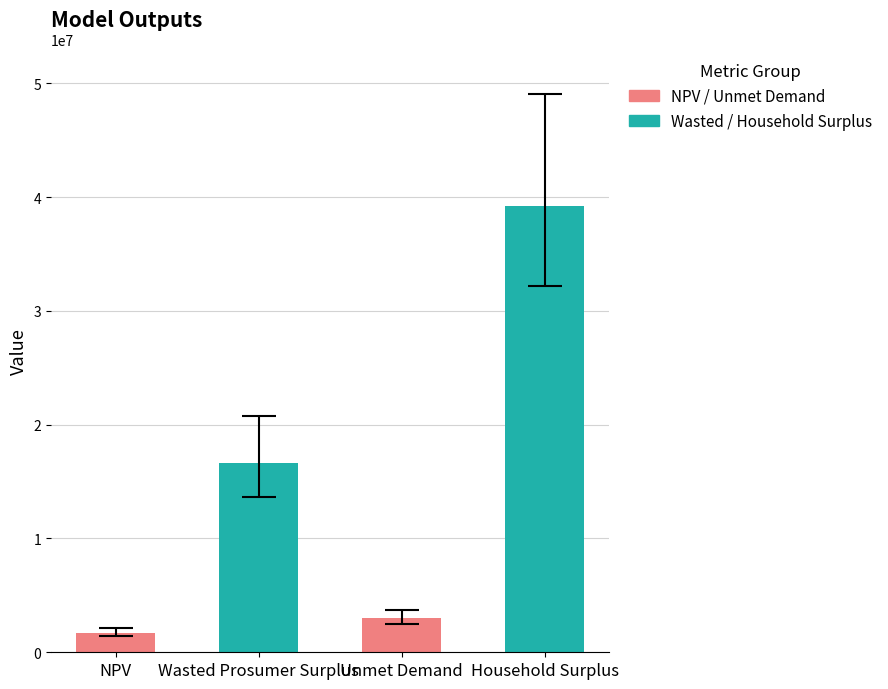

Reading left to right, transcribe all the data shown in this chart.

1706650.2	16624096.1	2981076.1	39231840.3